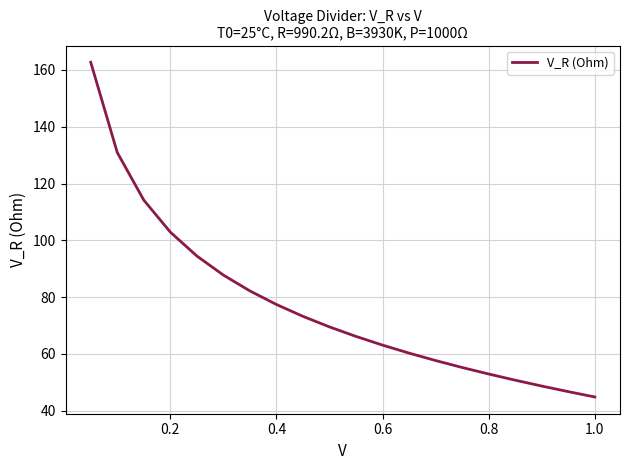

What is the difference between the maximum and minimum values?

117.8